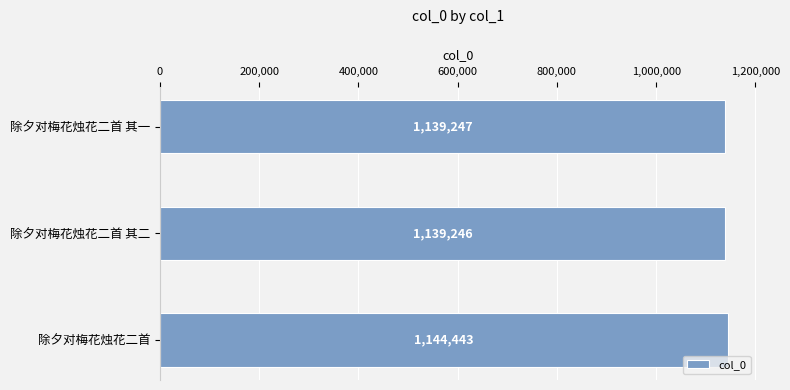

What is the label of the 1st bar from the top?

除夕对梅花烛花二首 其一